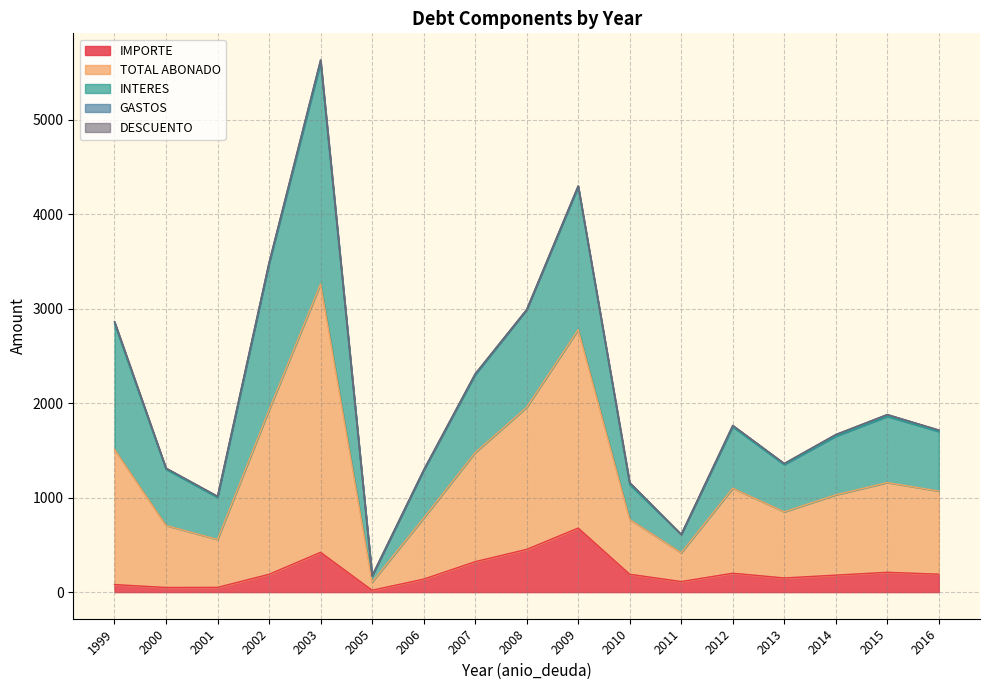

What is the difference between the maximum and minimum values in the IMPORTE series?

658.5